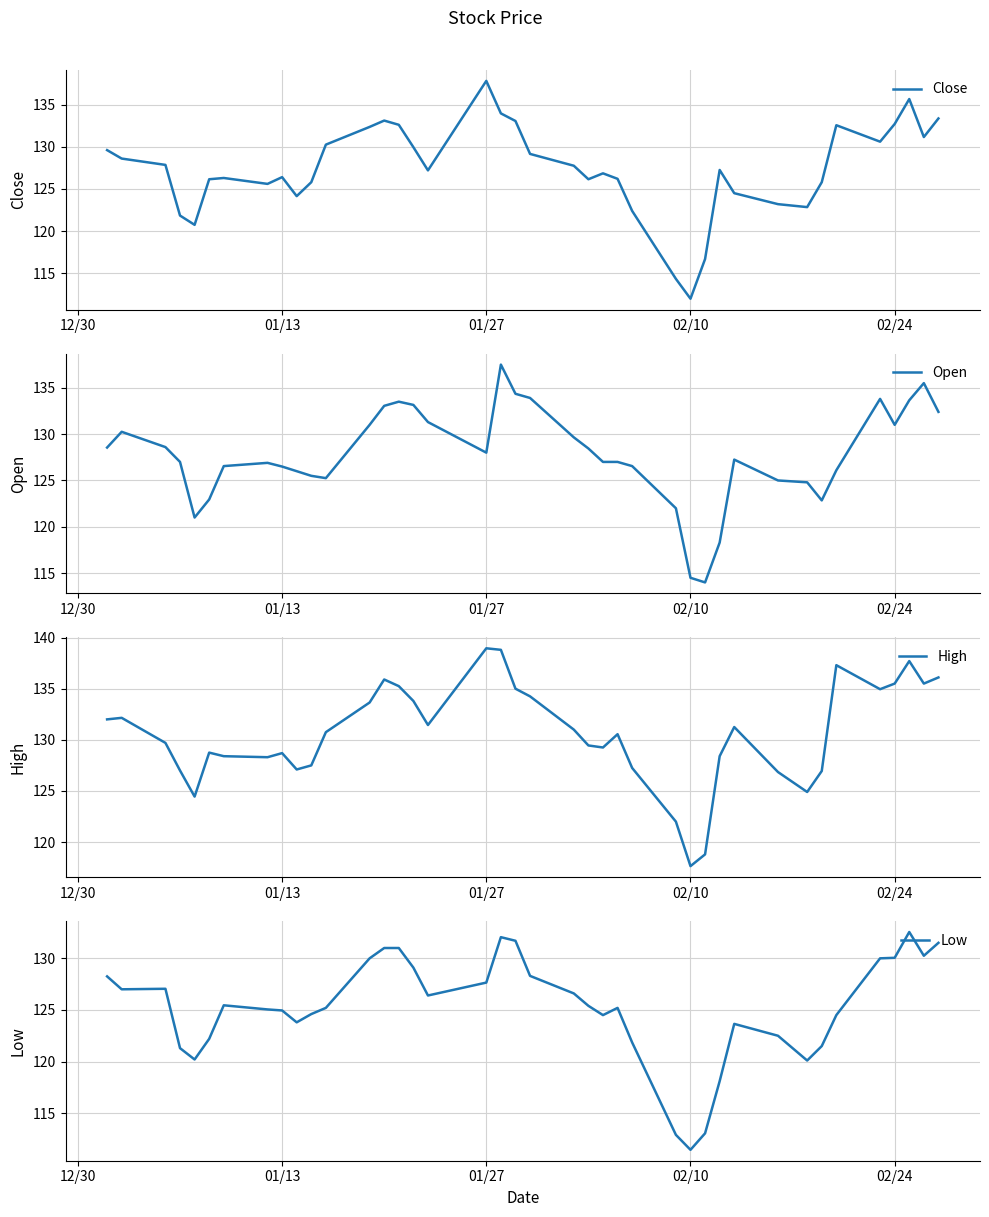

At which label does Close reach its minimum?

02/10